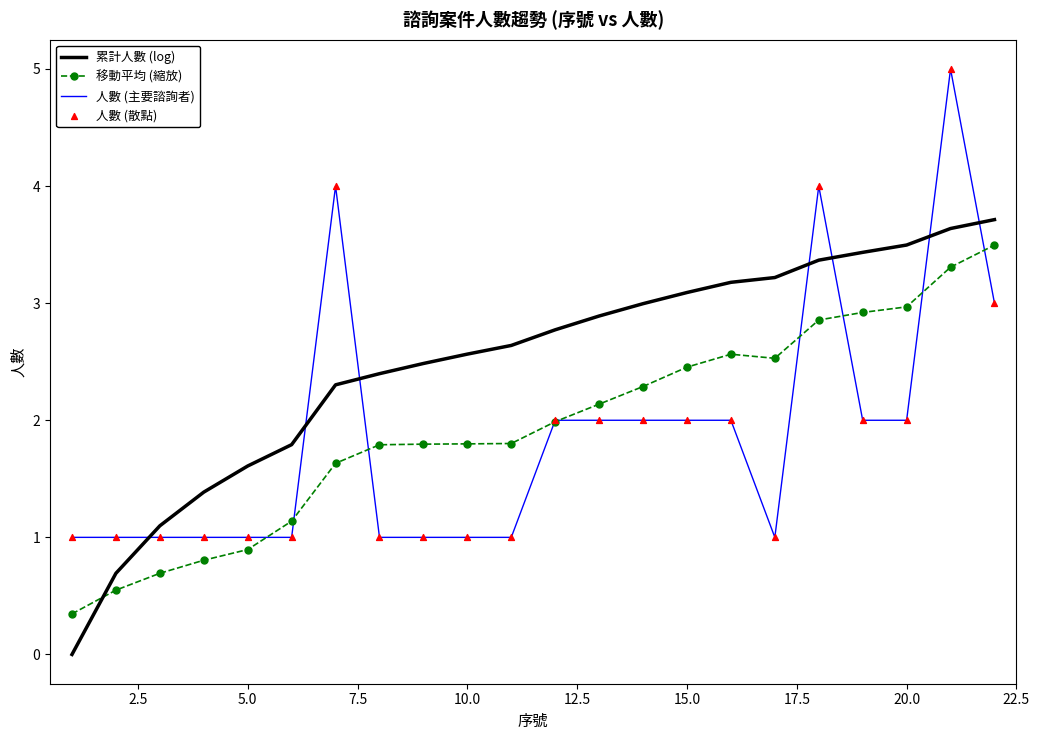

At how many categories does at least one series exceed 2?

16